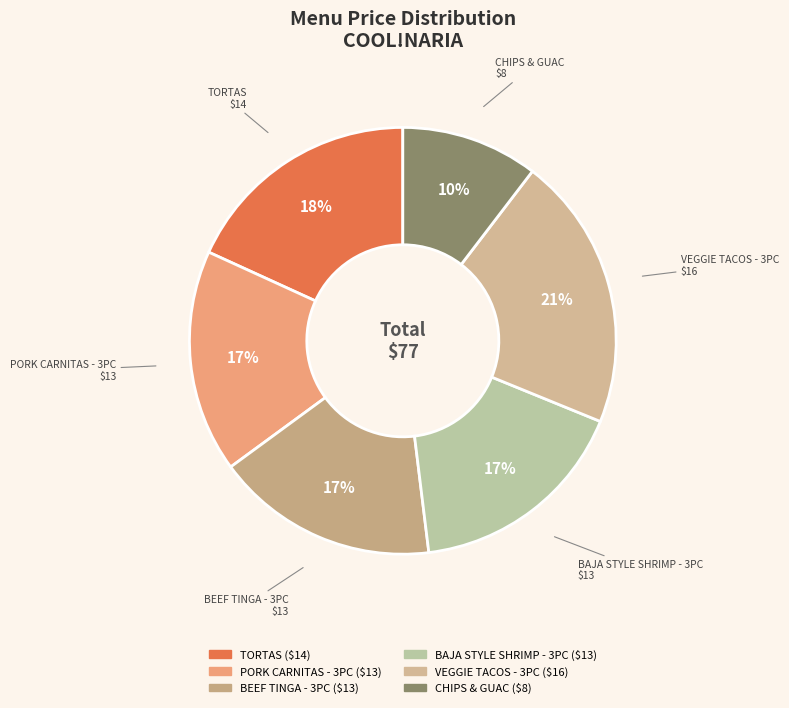

How many segments does this pie chart have?

6